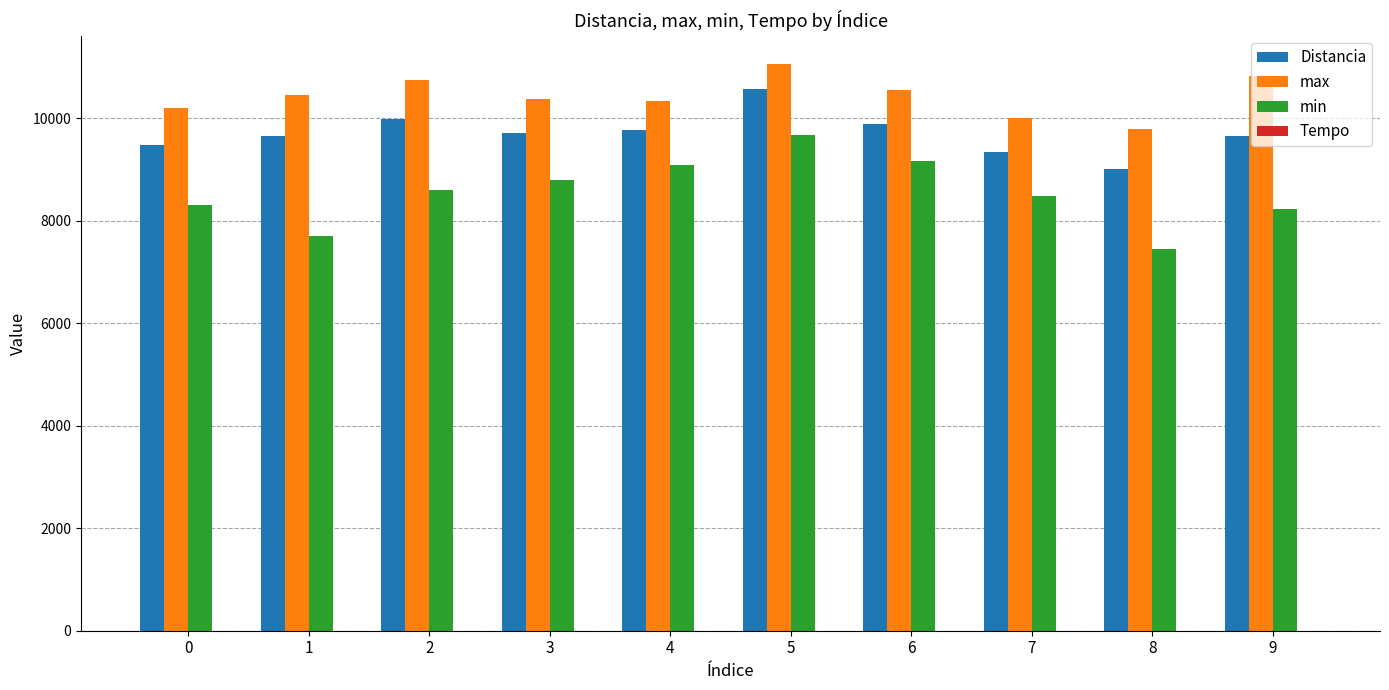

The value of max at 5 is 11064.0. True or false?

True